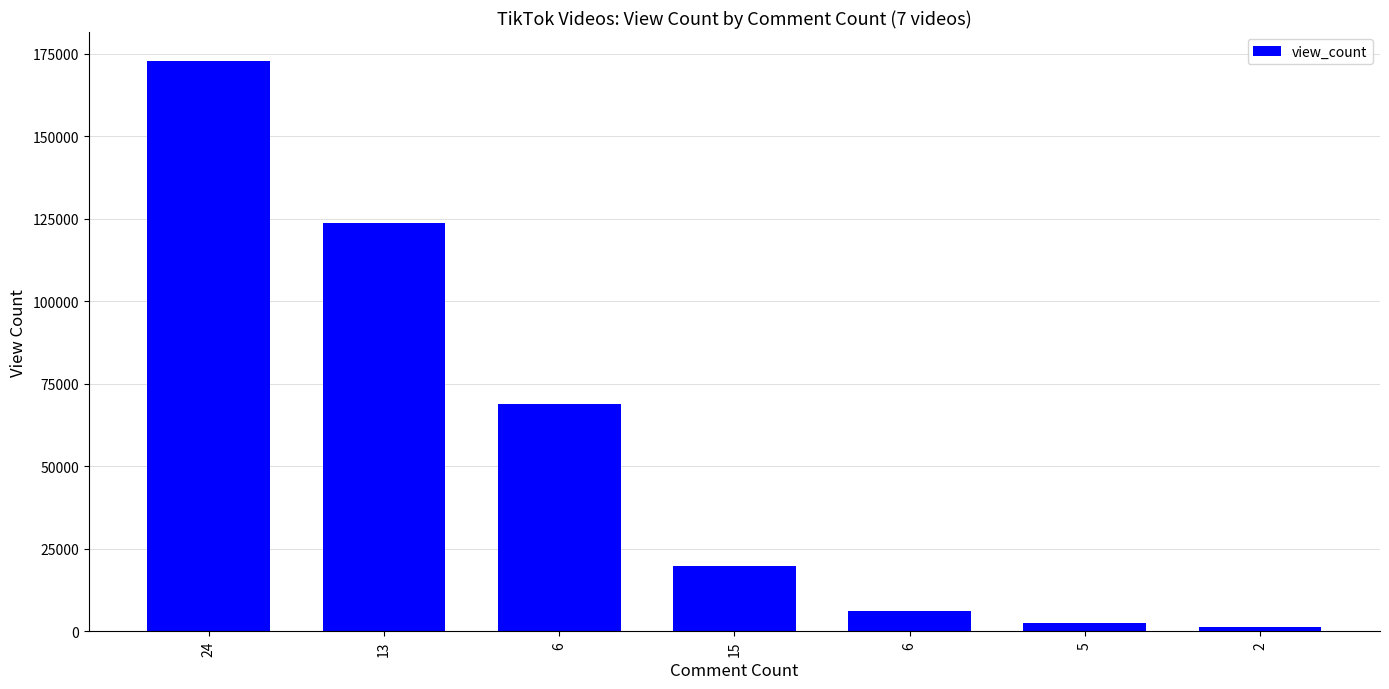

At which label does the data first exceed 19900?

24